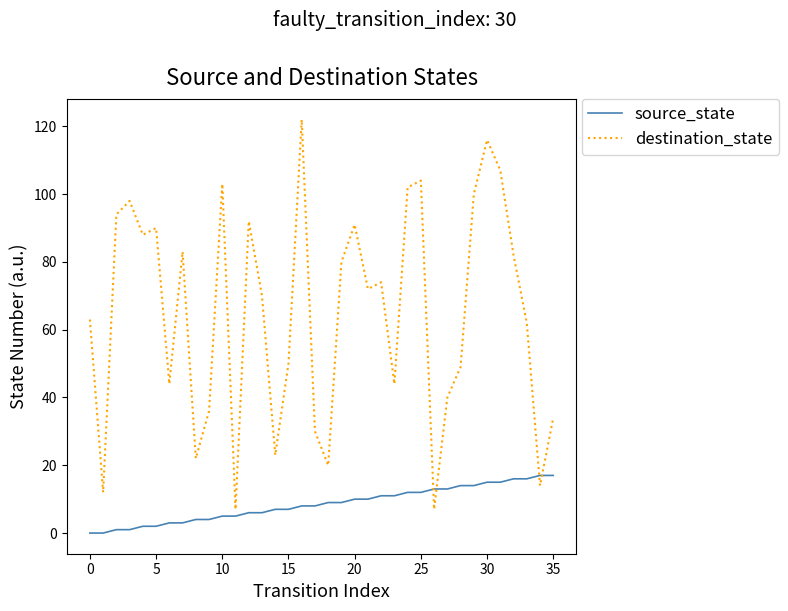

Which series has the largest total across all categories?

destination_state